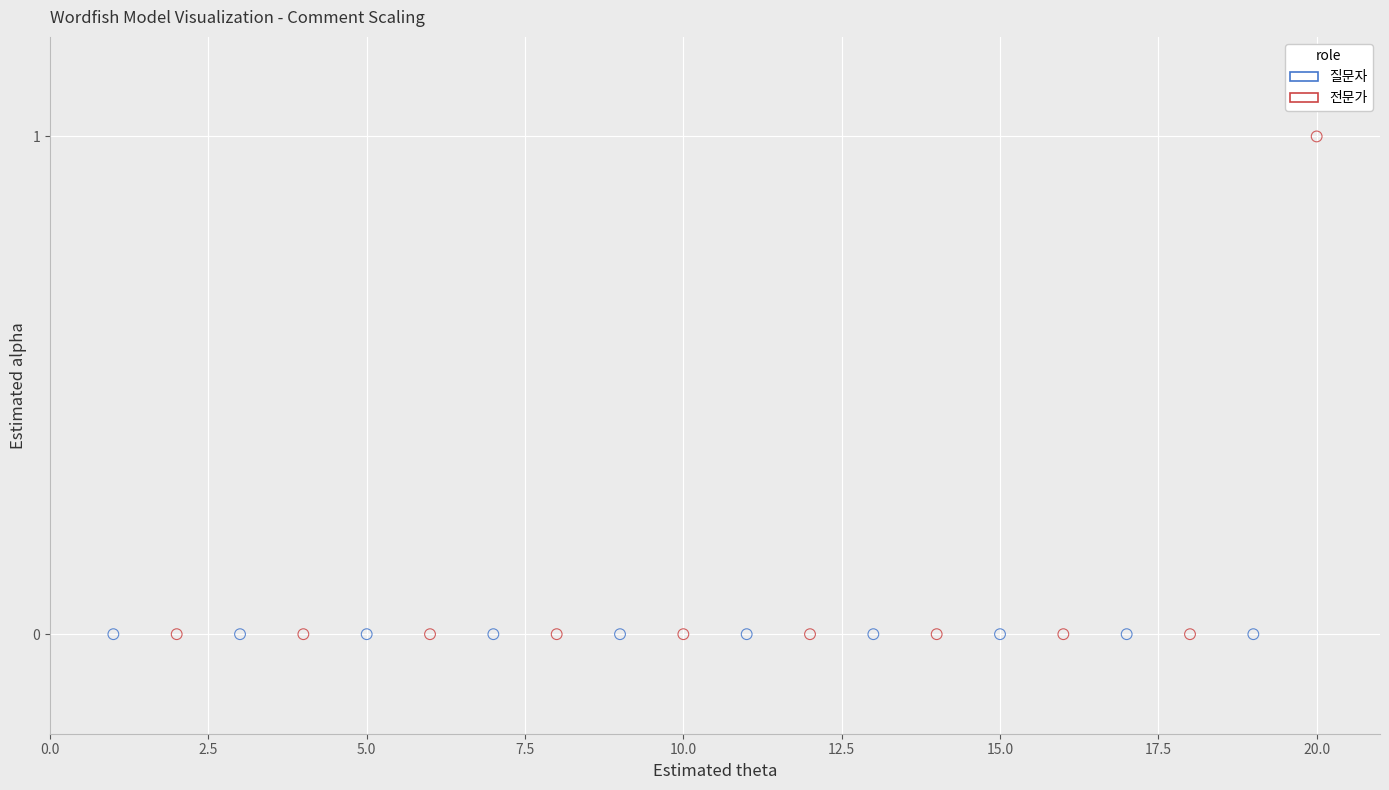

Which series contains the highest Y value?

전문가